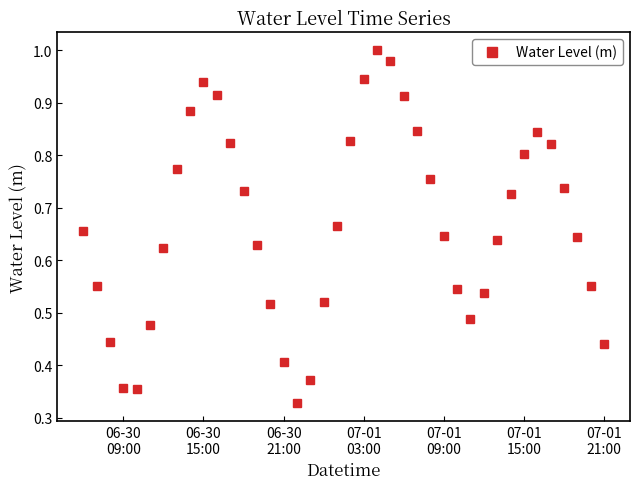

How many points are lower than both their immediate neighbors (excluding endpoints)?

3